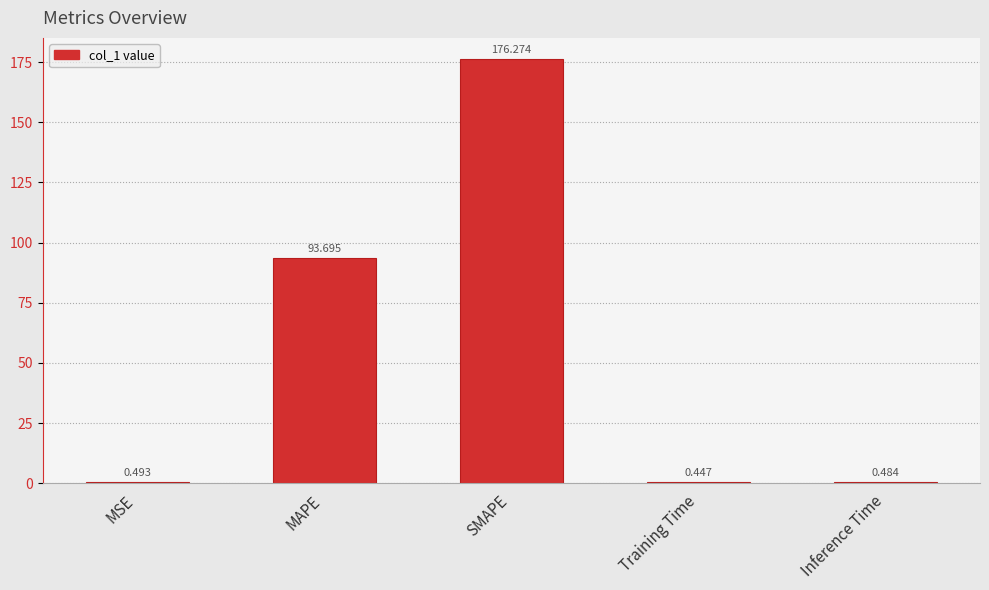

Between Training Time and MAPE, which is larger?

MAPE